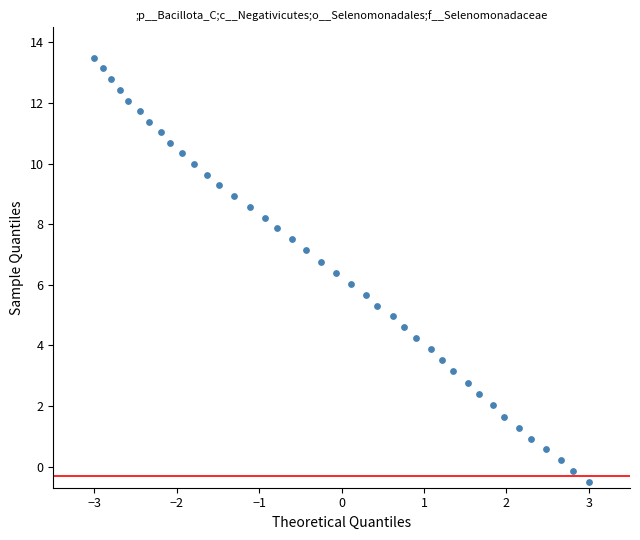

What is the range of X values (max minus min)?

6.0